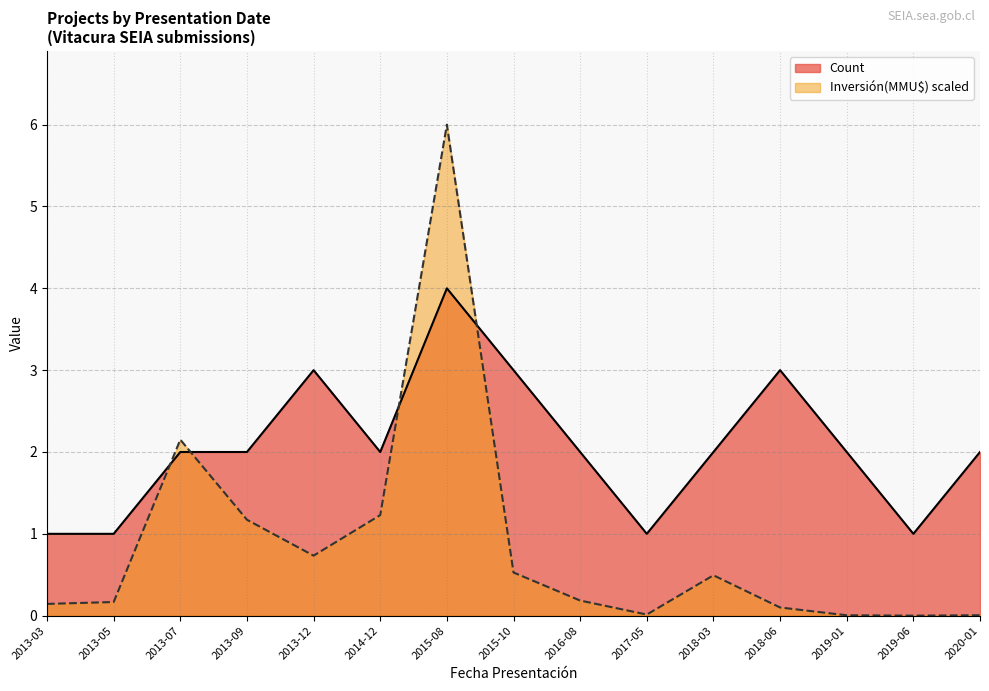

What is the value of the Count point at the 4th from the left?

2.0